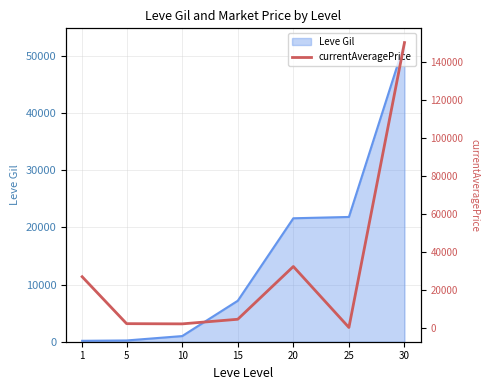

What is the difference between the second highest and second lowest values?

30108